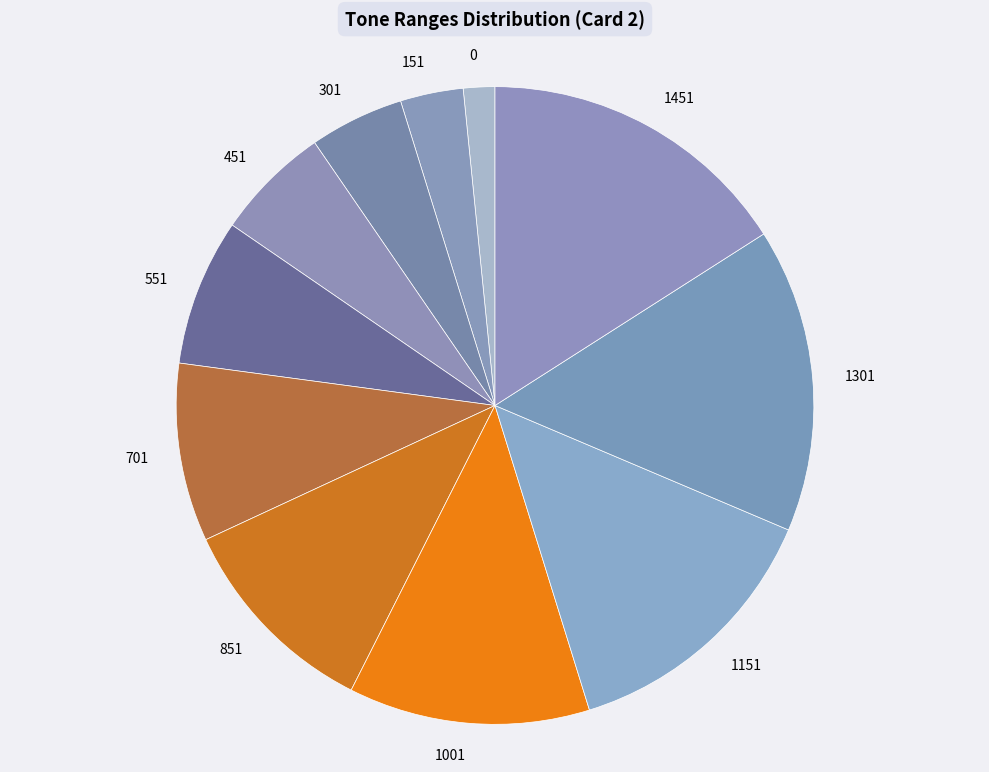

Which slice is the largest?

1451